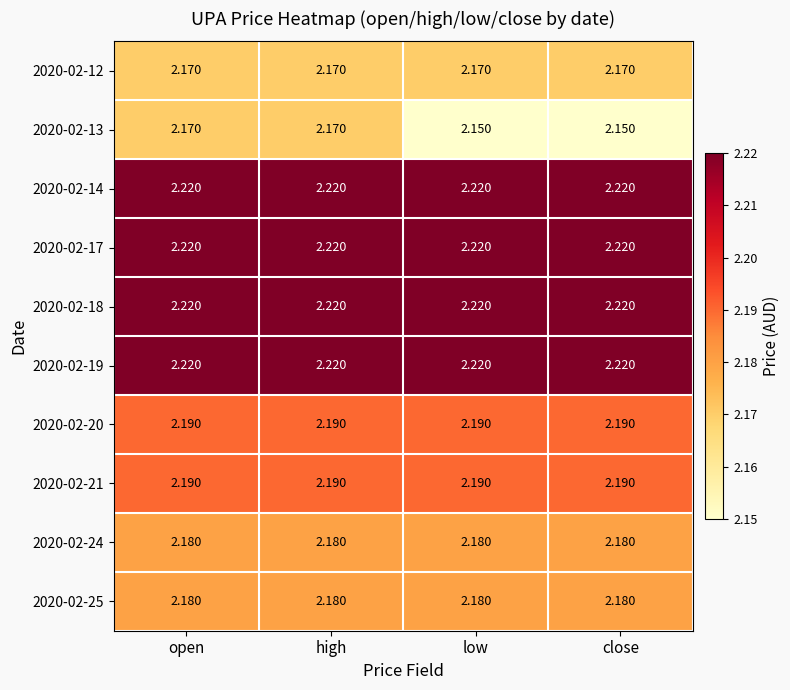

Is the value of 2020-02-17 at open greater than the value of 2020-02-21 at high?

Yes